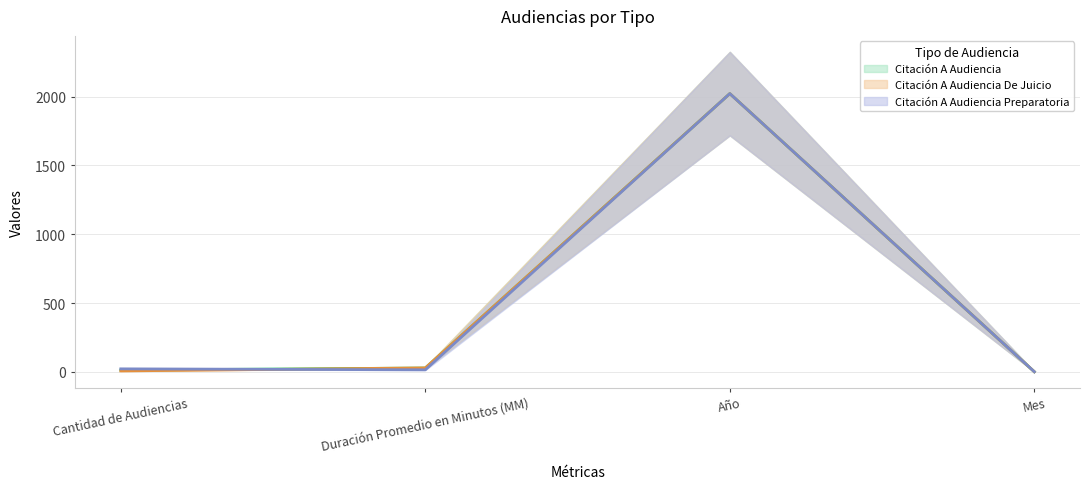

Reading right to left, list all the values displayed in this chart.

Citación A Audiencia: Mes=1	Año=2021	Duración Promedio en Minutos (MM)=28	Cantidad de Audiencias=13
Citación A Audiencia De Juicio: Mes=1	Año=2021	Duración Promedio en Minutos (MM)=29	Cantidad de Audiencias=7
Citación A Audiencia Preparatoria: Mes=1	Año=2021	Duración Promedio en Minutos (MM)=15	Cantidad de Audiencias=22